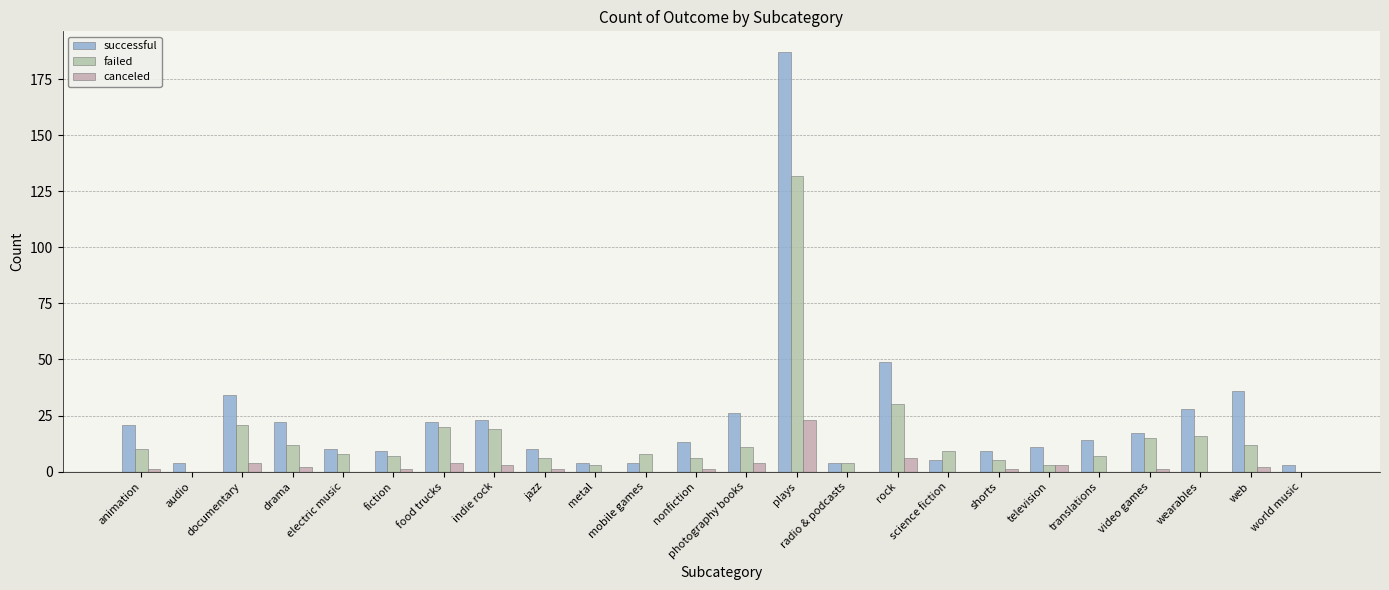

At how many categories does at least one series exceed 84?

1